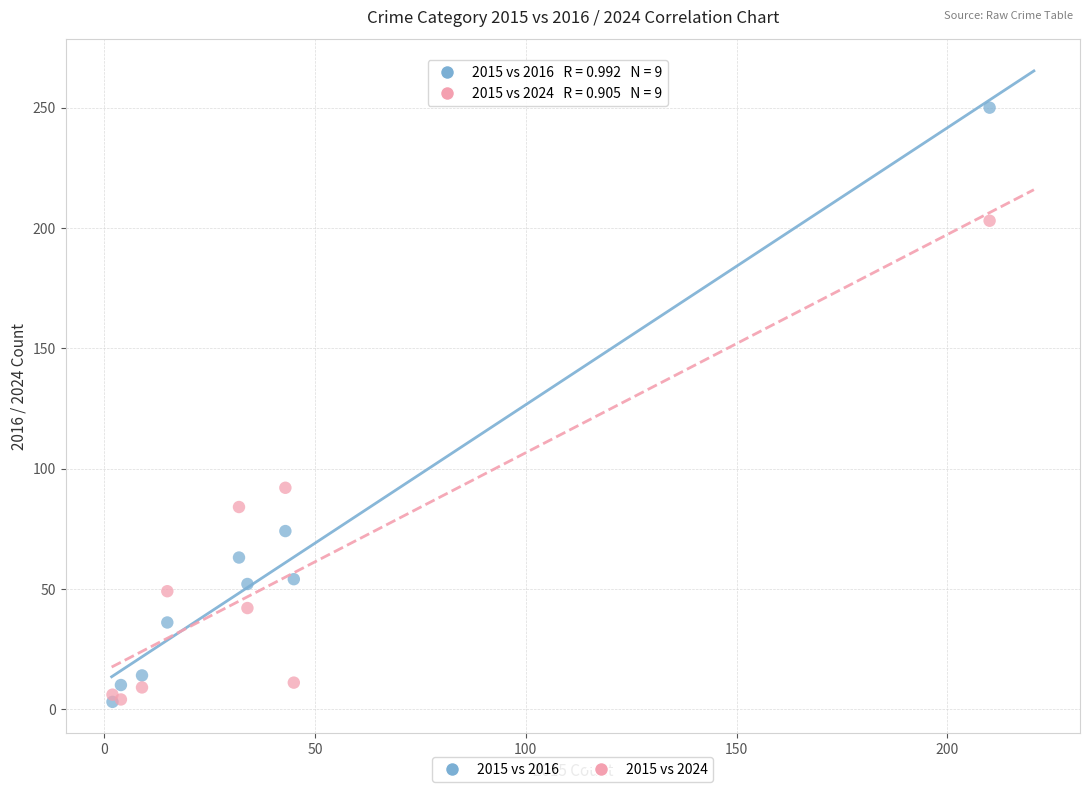

Across all series, what Y value is closest to 126?

92